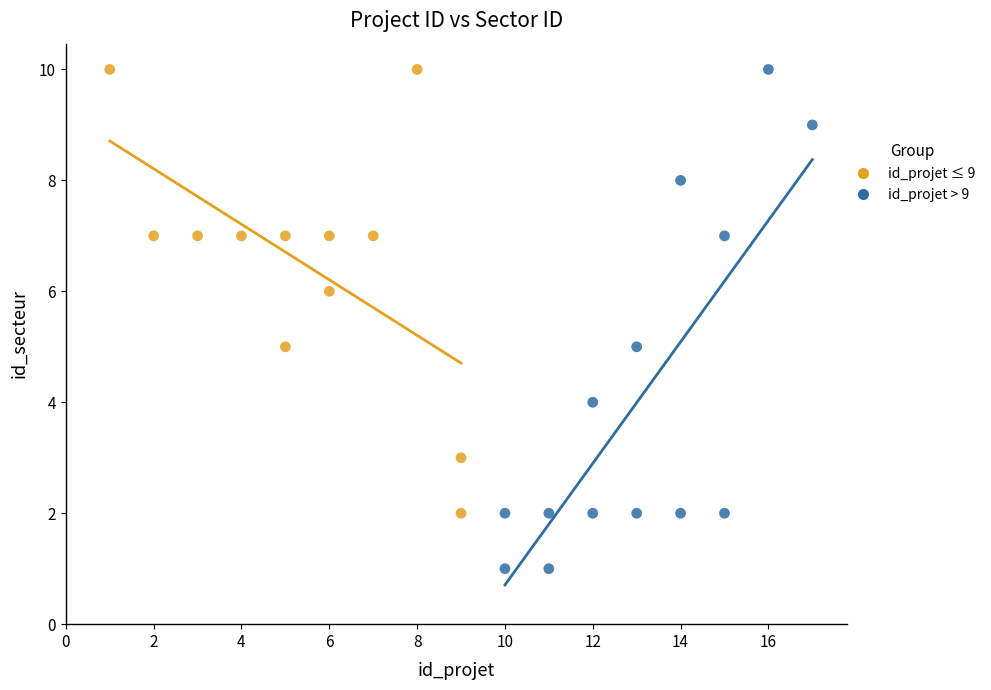

Which series reaches the minimum Y coordinate?

id_projet > 9